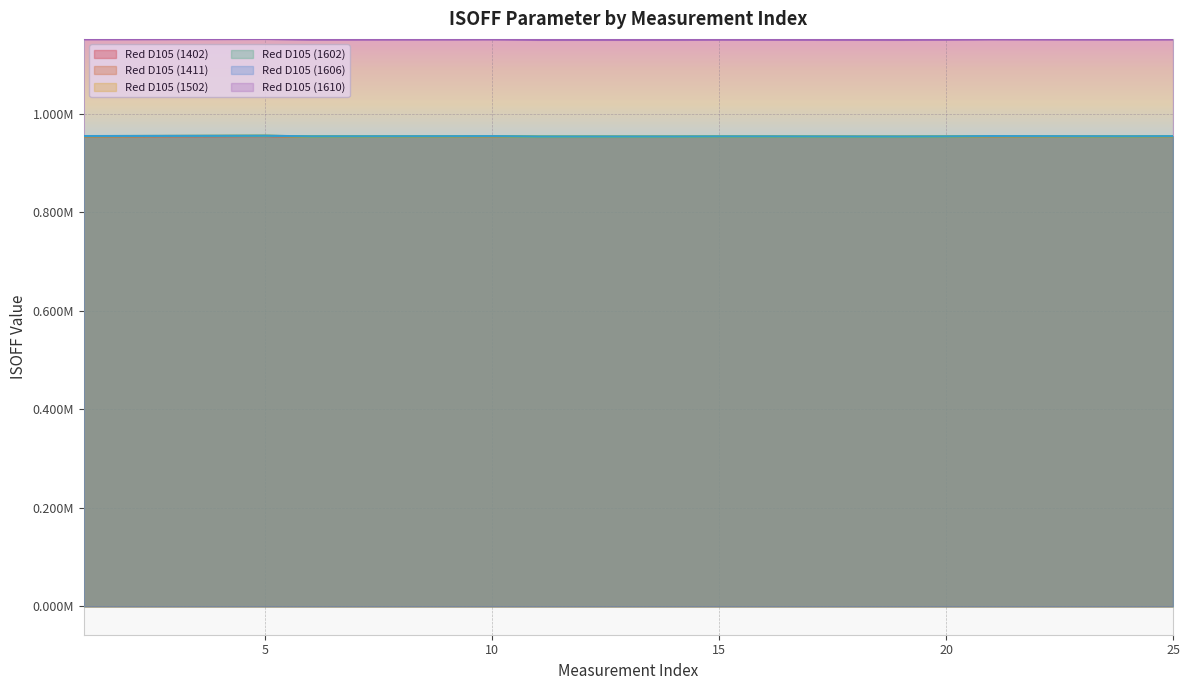

How many categories are shown in the chart?

25